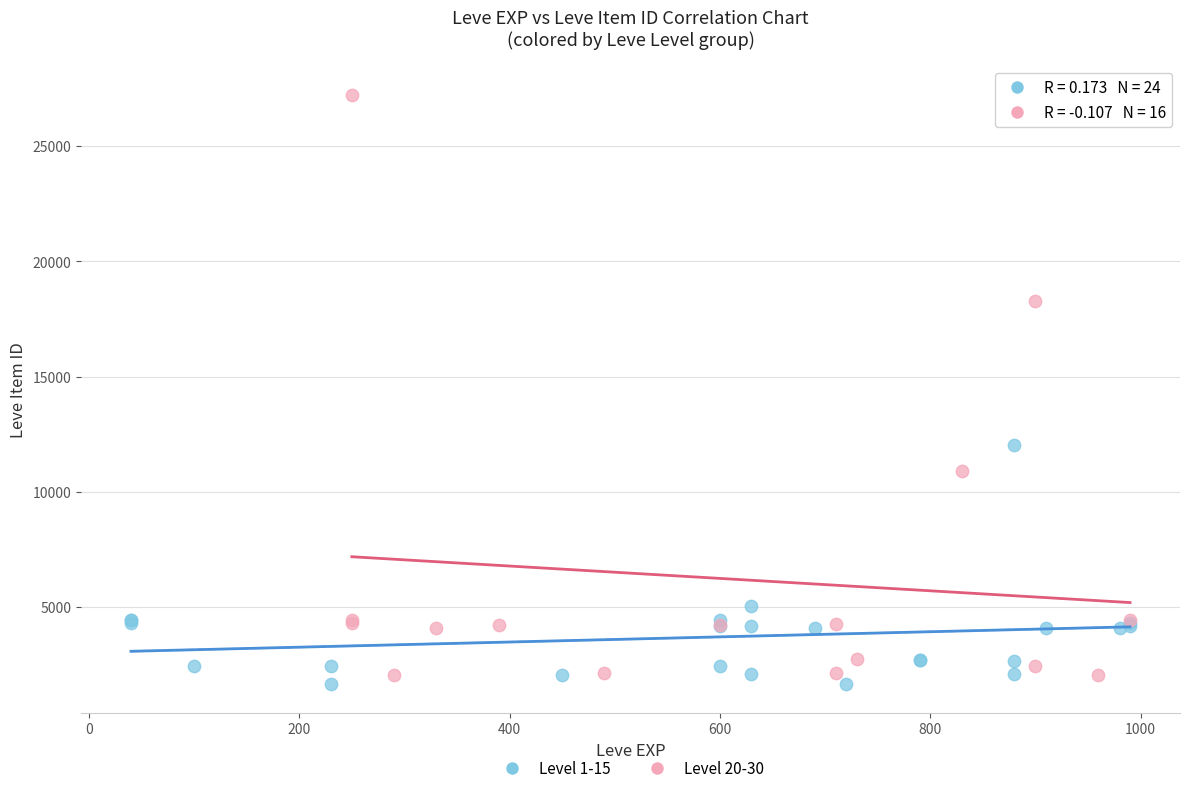

Which series reaches the maximum Y coordinate?

Level 20-30